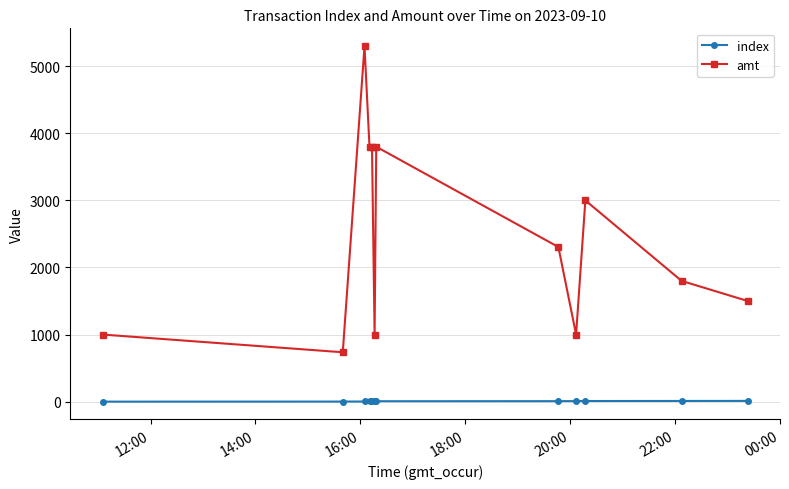

Which series has the largest total across all categories?

amt